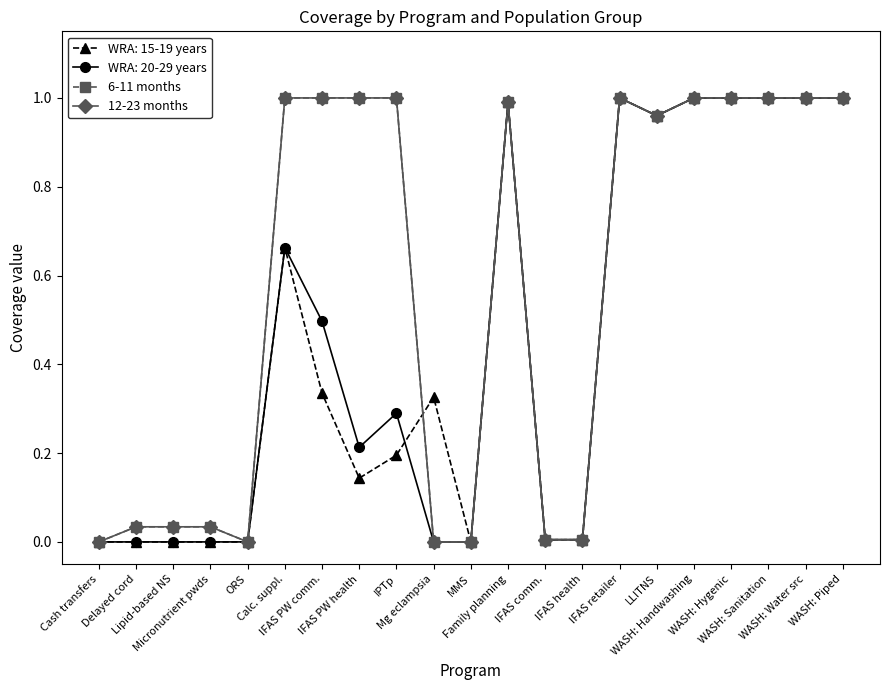

Is it true that 12-23 months equals 0.0 at Micronutrient pwds?

False